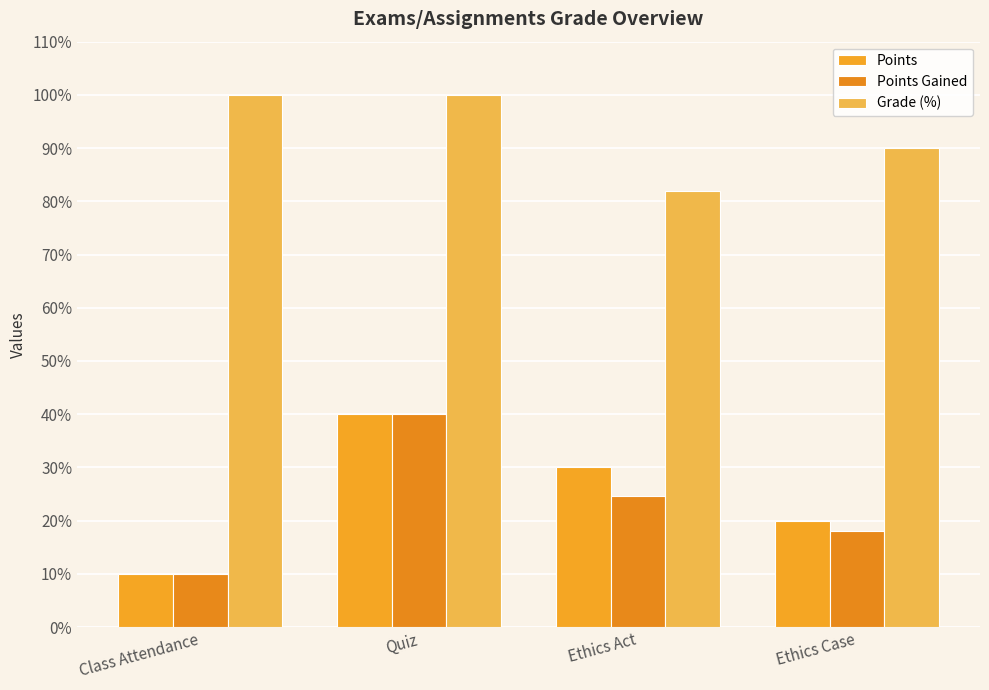

List the series in order of their peak value, highest first.

Grade (%), Points, Points Gained